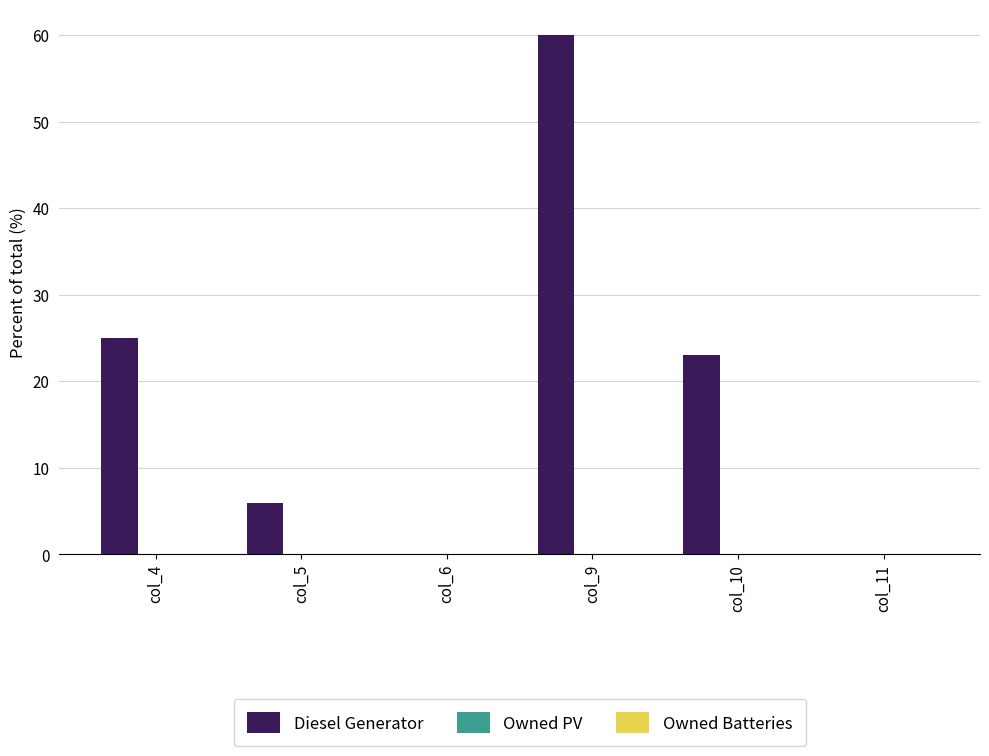

What is the change in value from col_5 to col_9?

+54